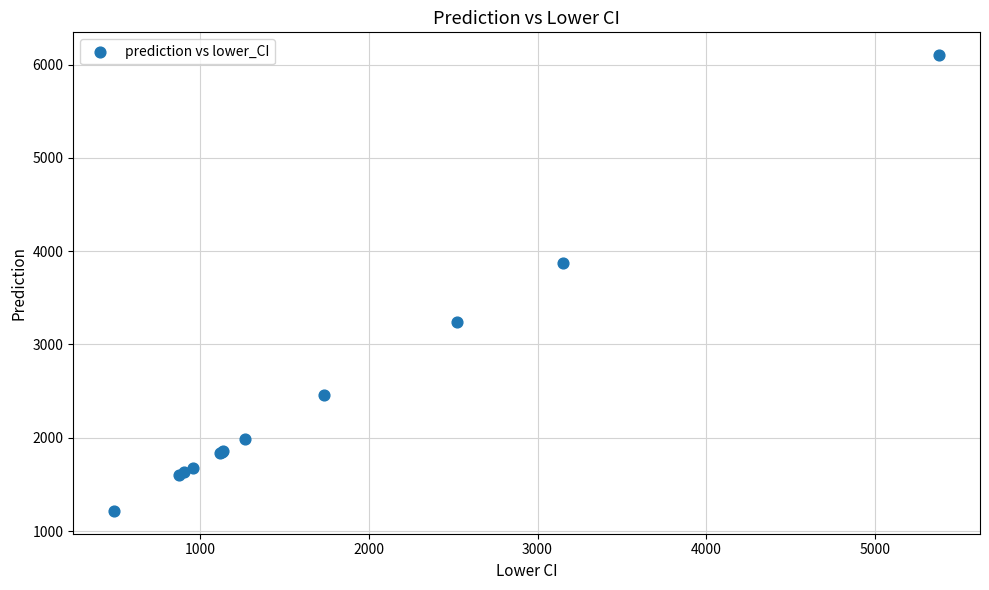

What Y value in the scatter plot is closest to 3659?

3873.5